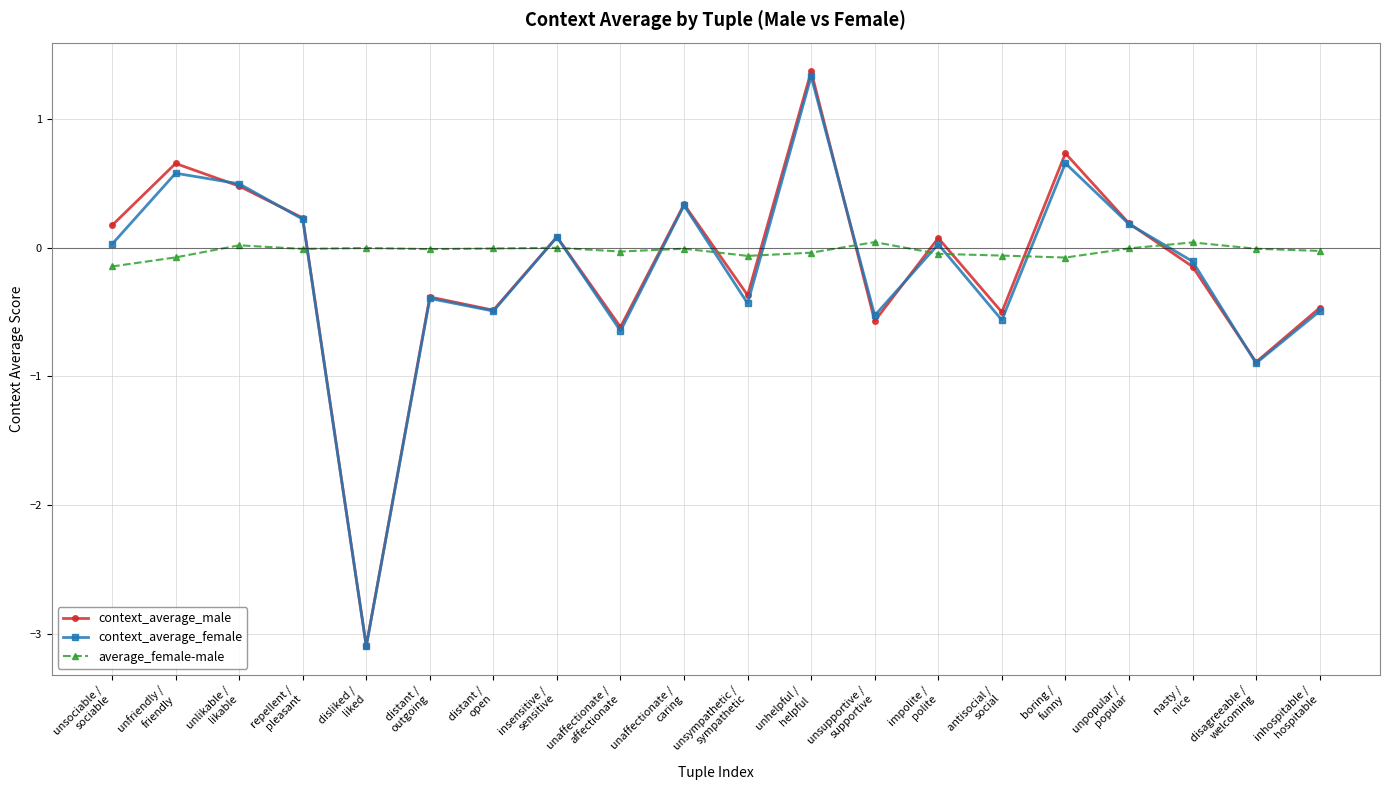

What is the highest value of the context_average_male series?

1.4